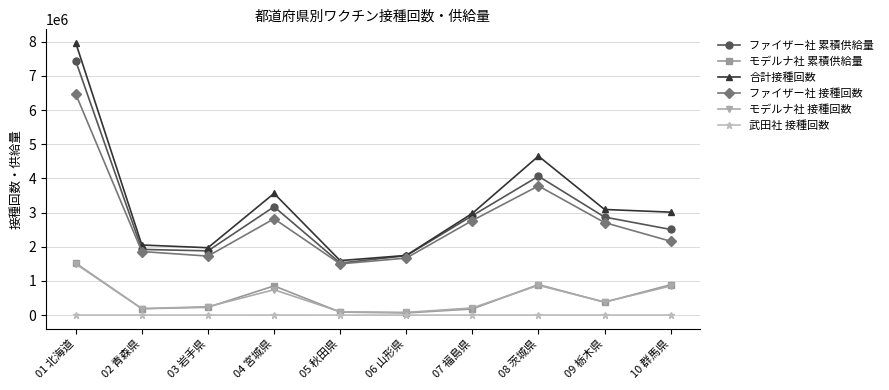

At which label is 合計接種回数 closest to 4780567?

08 茨城県